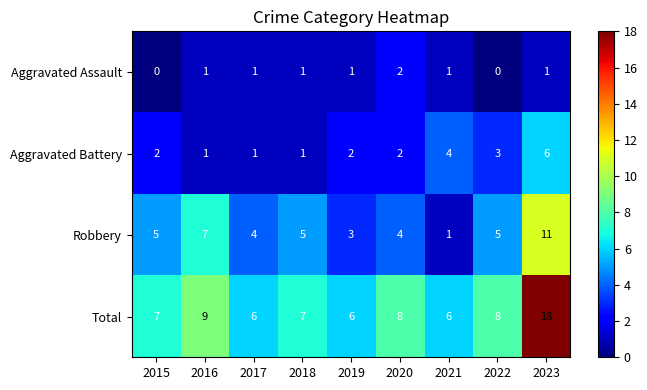

Which series has the widest spread of values?

Total